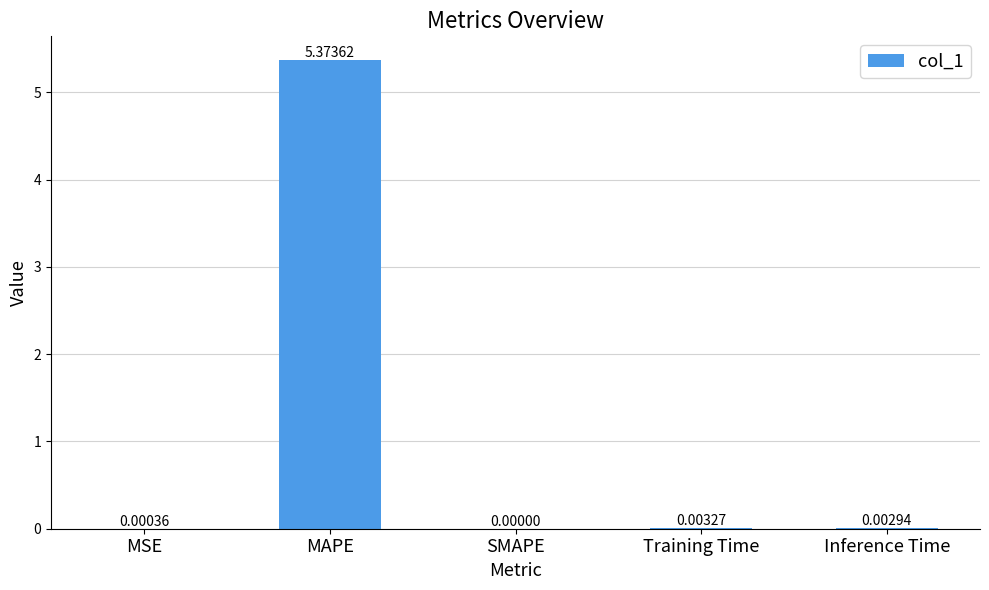

Does the chart contain stacked bars?

No